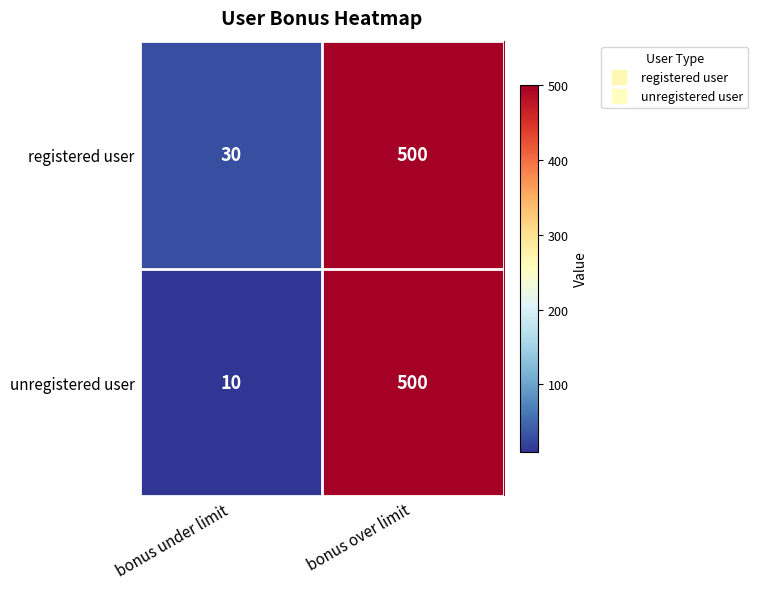

What is the average value of the registered user series?

265